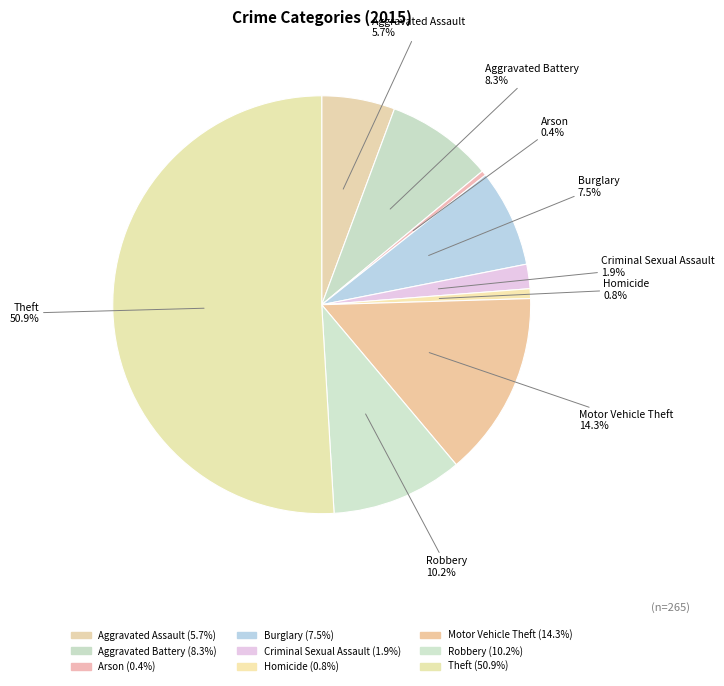

How much of the chart is everything except Homicide?

99.2%